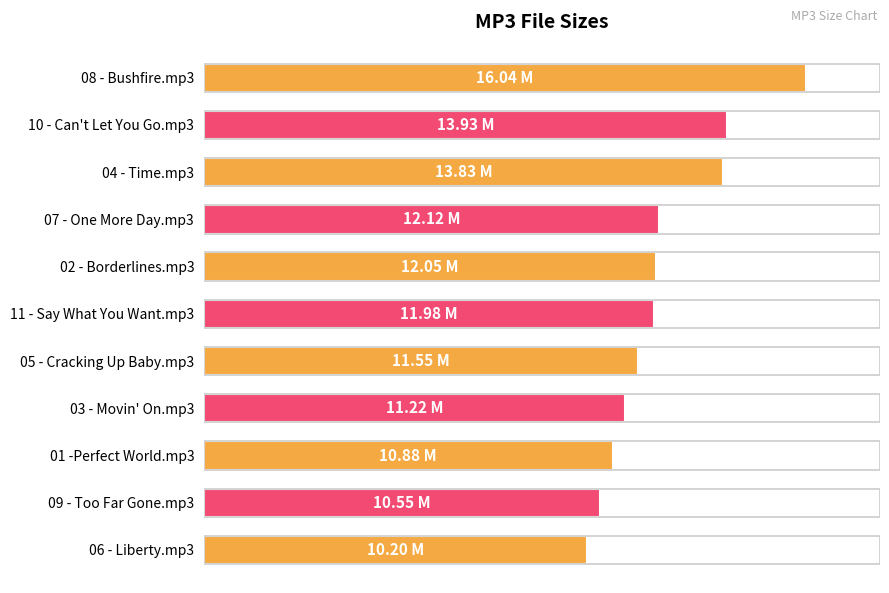

Are the bars horizontal?

Yes